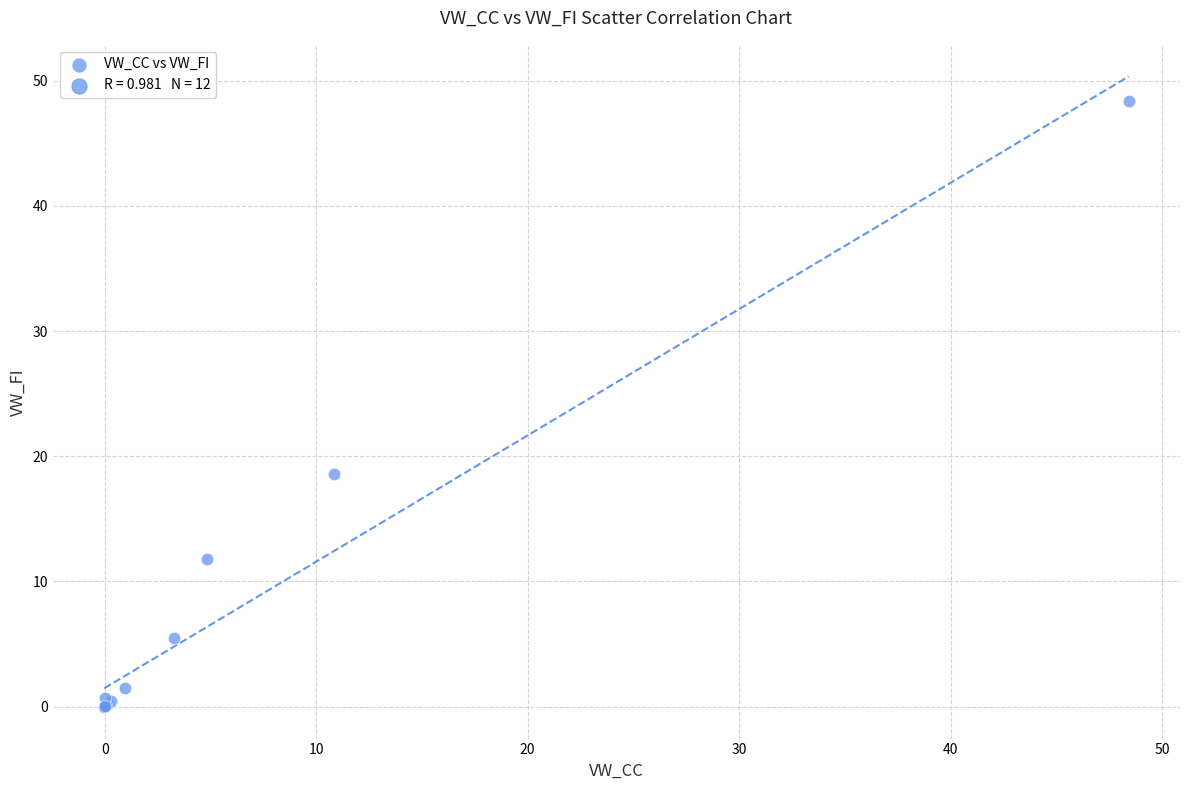

What Y value in the scatter plot is closest to 24?

18.6